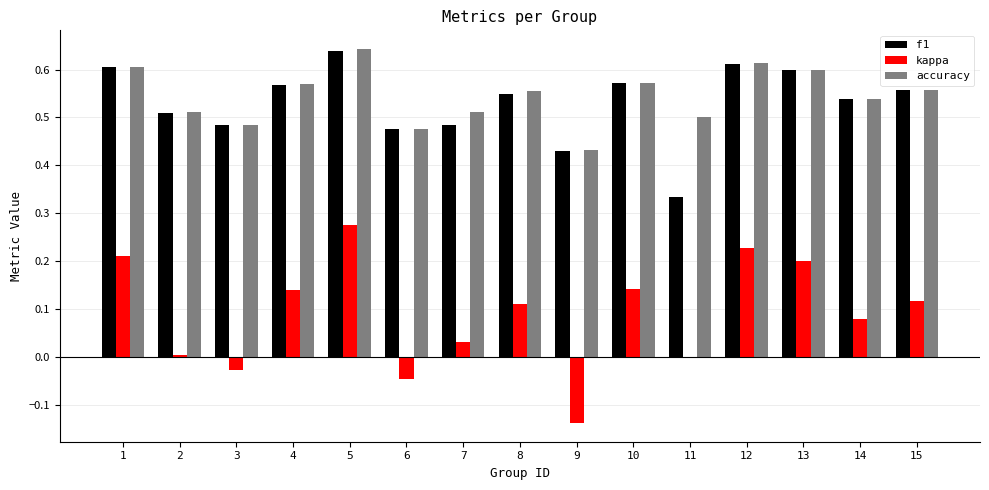

What is the sum of the accuracy values at 9 and 3?

0.9